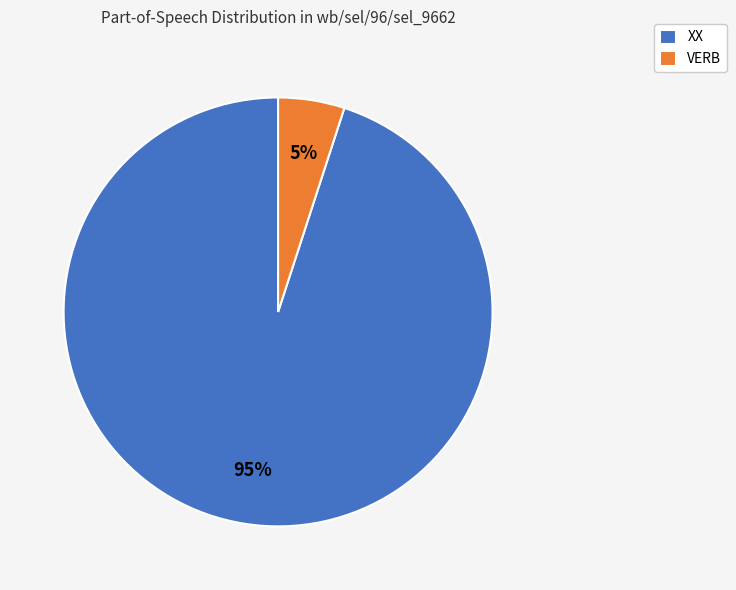

How many segments does this pie chart have?

2